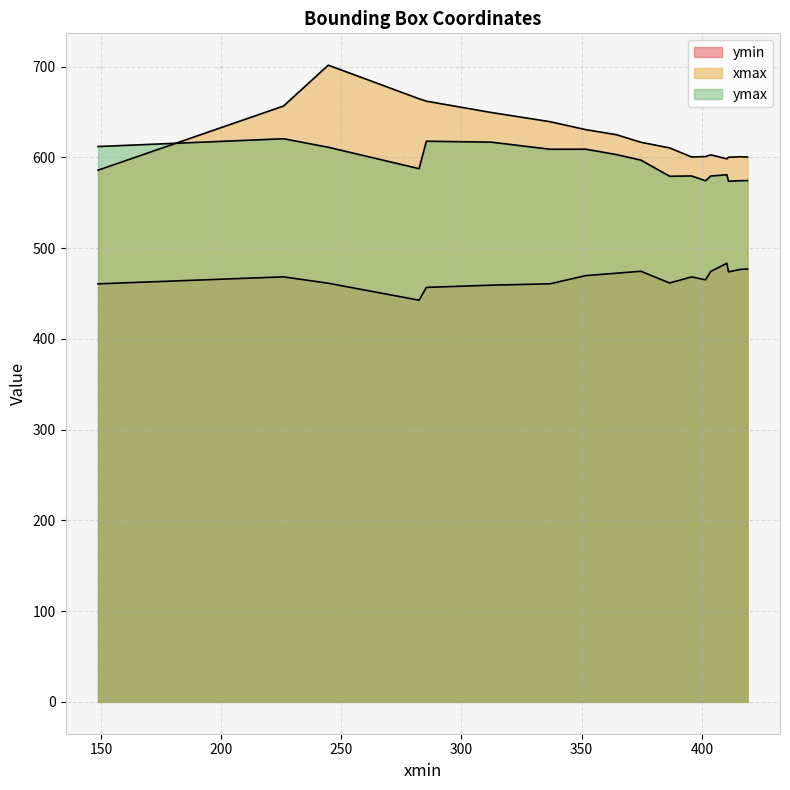

What is the average value of the ymax series?

594.5